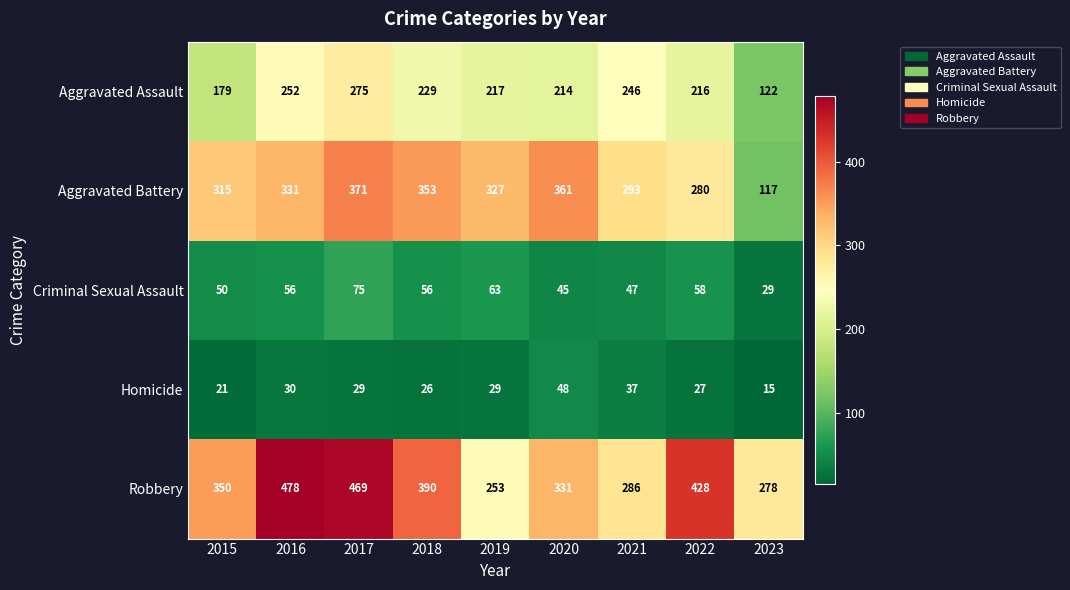

What is the maximum value shown in the chart?

478